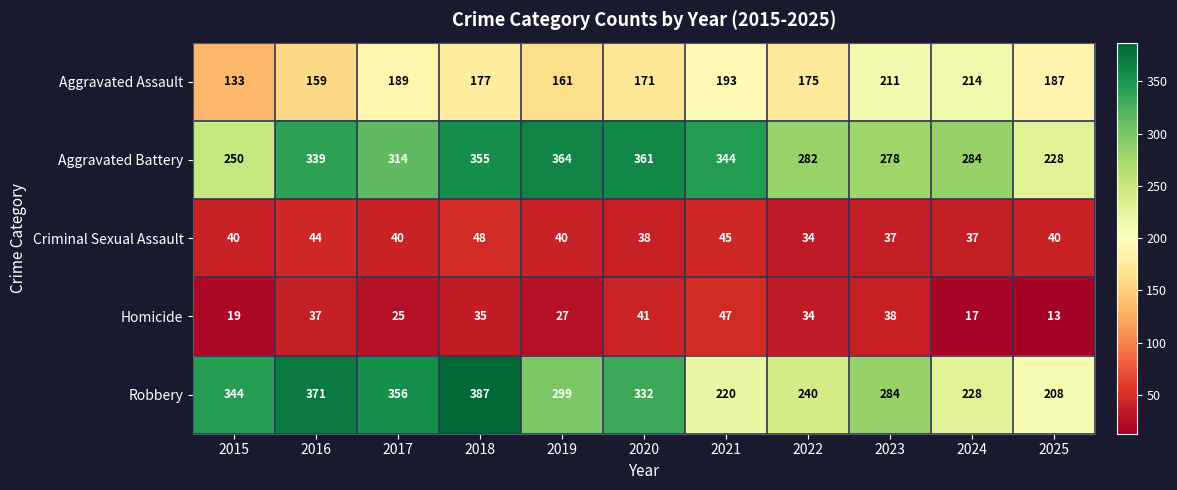

What is the minimum value shown in the chart?

13